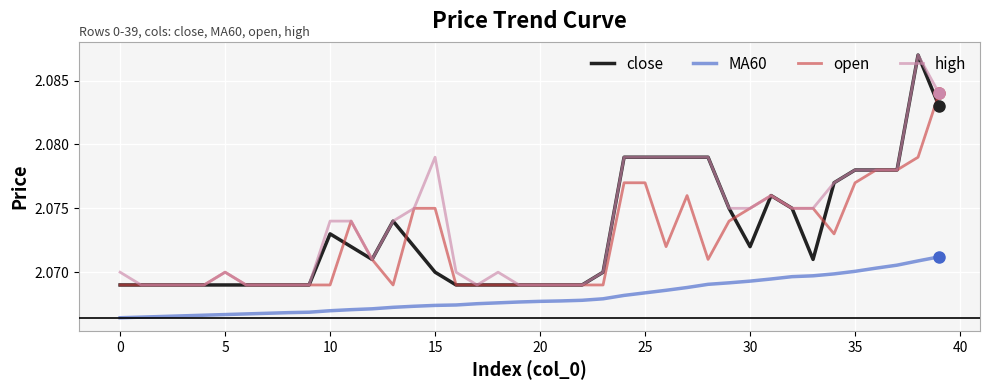

True or false: MA60 and open cross at least once.

False